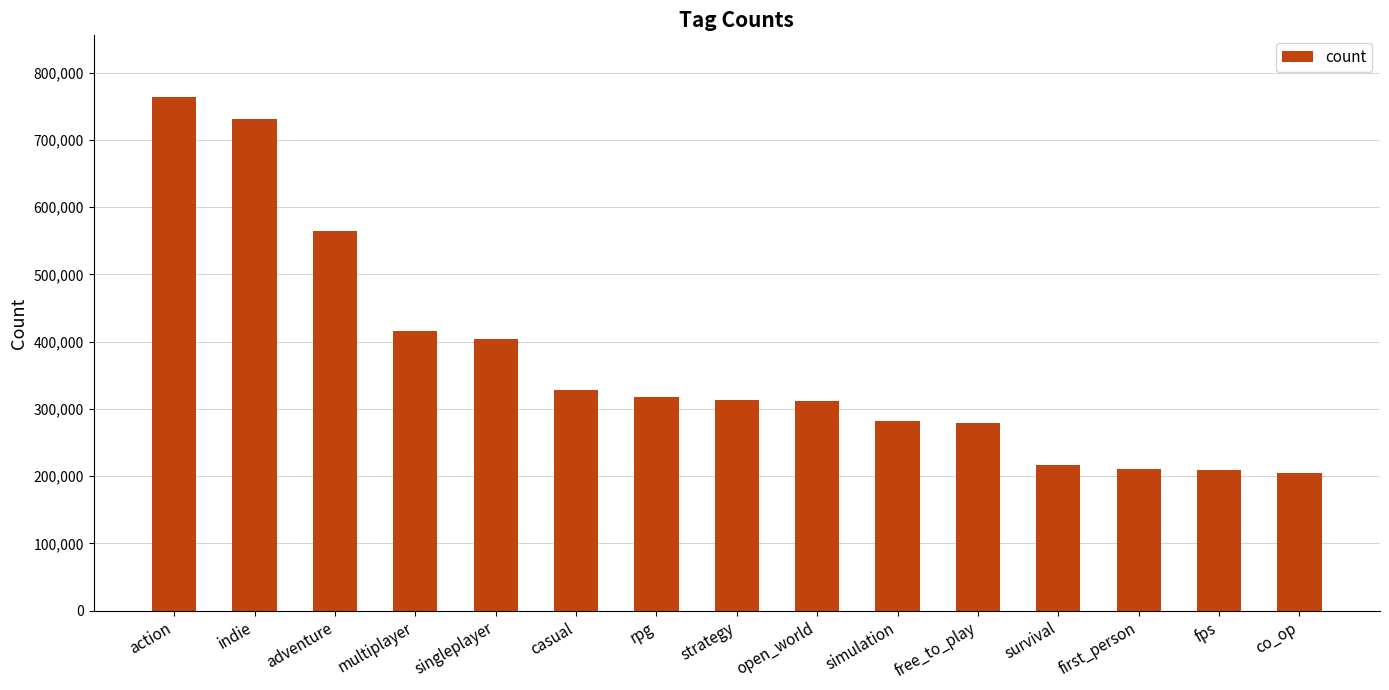

Does the chart contain stacked bars?

No